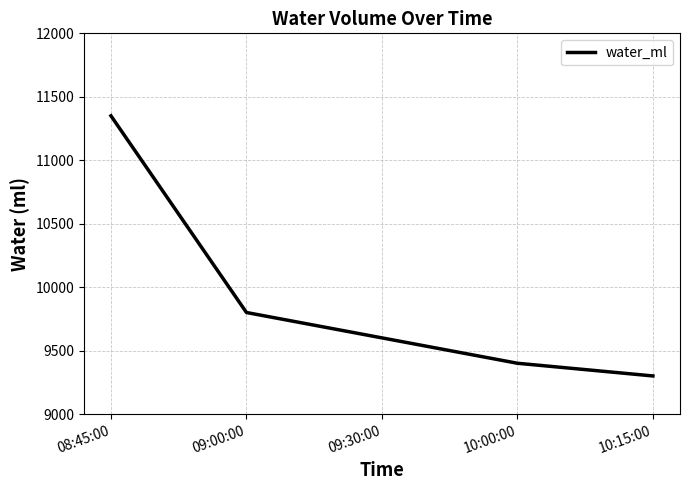

Reading left to right, list all the values displayed in this chart.

08:45:00=11350	09:00:00=9800	09:30:00=9600	10:00:00=9400	10:15:00=9300